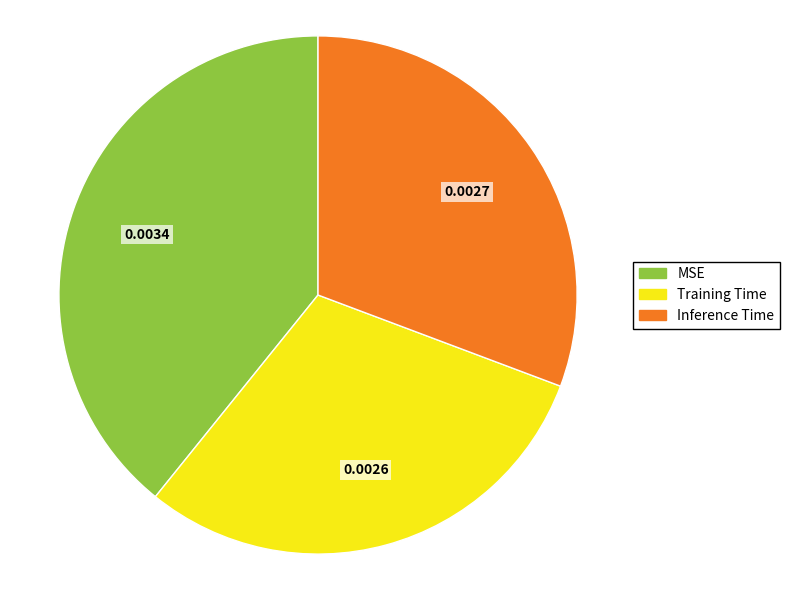

Does any single category account for the majority?

No